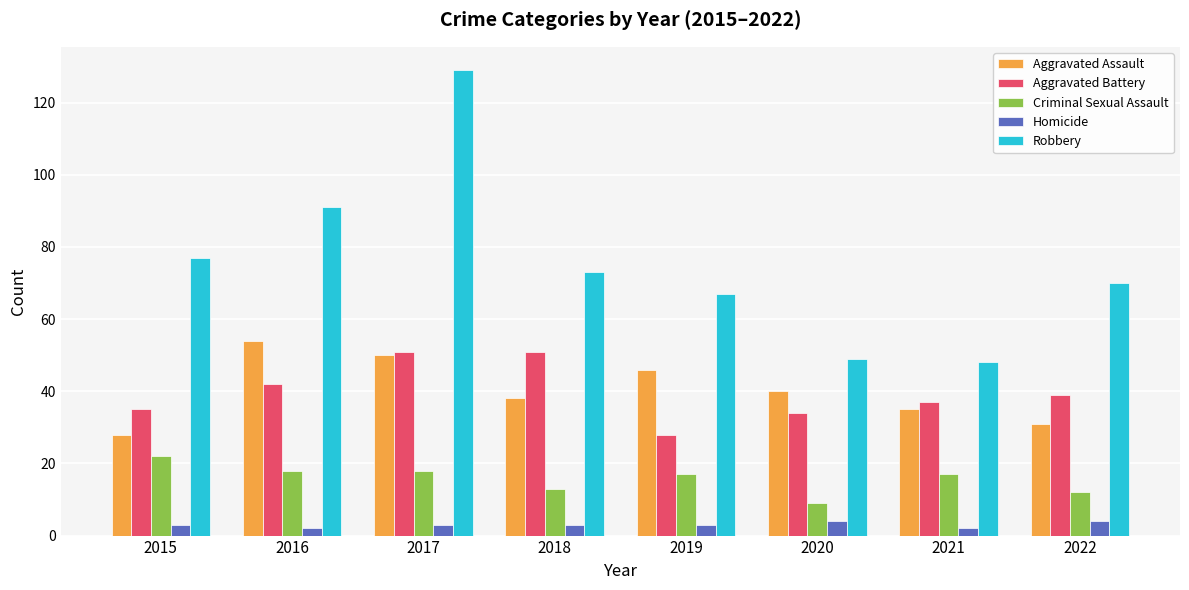

Which category has the highest value across all series?

2017